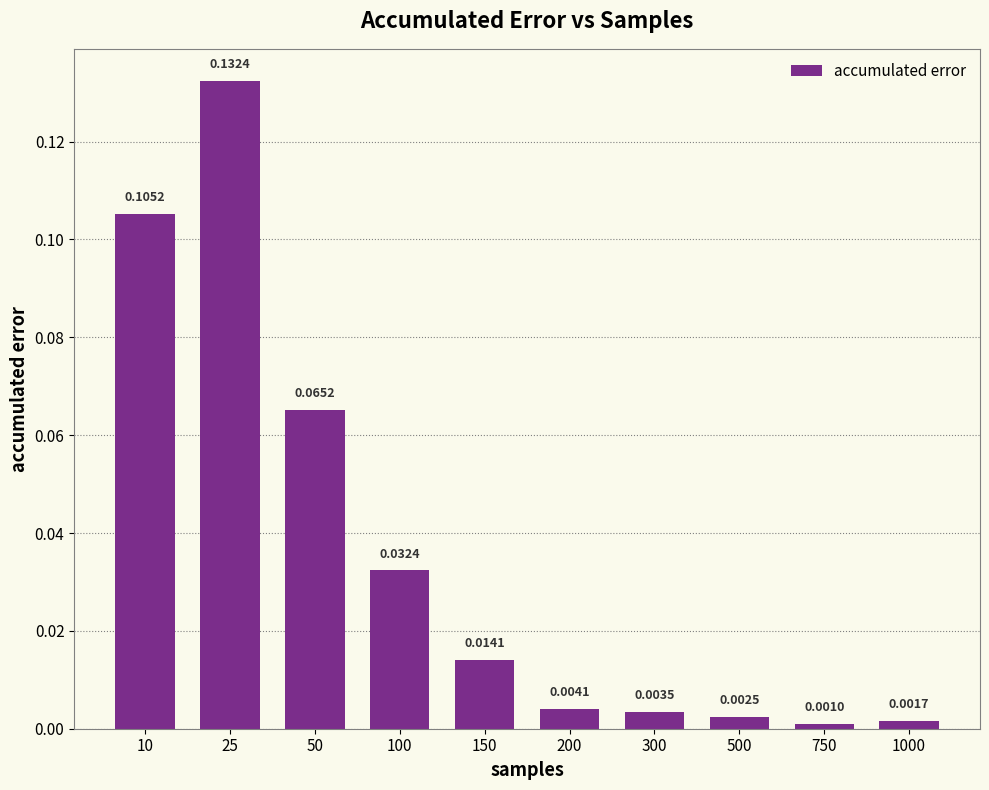

How many data points does each series have?

10